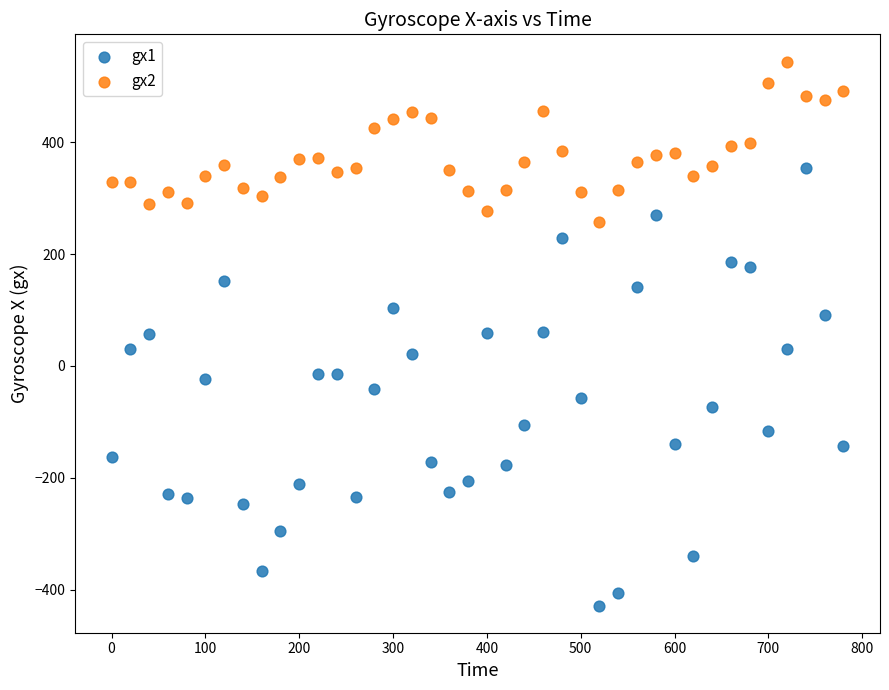

Which series contains the lowest Y value?

gx1